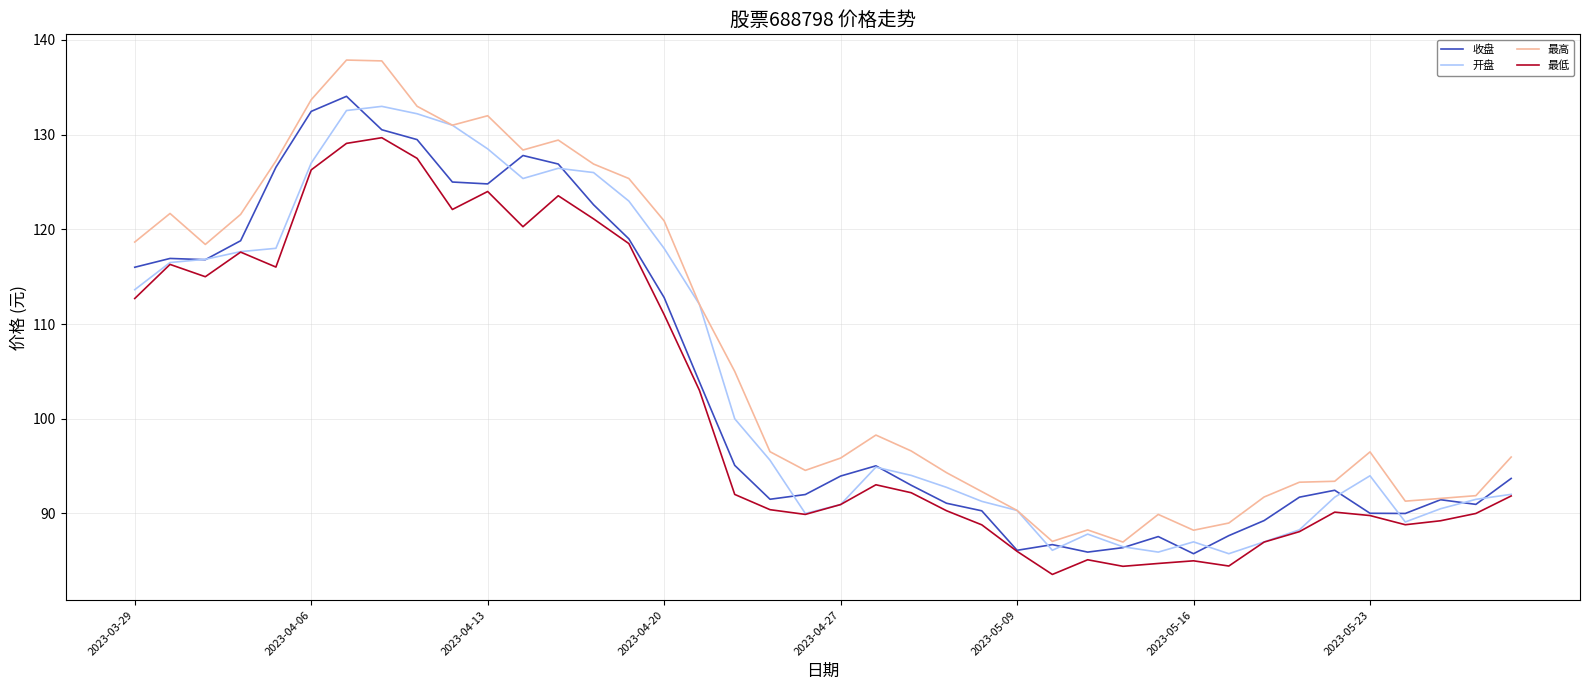

Which series has the largest total across all categories?

最高